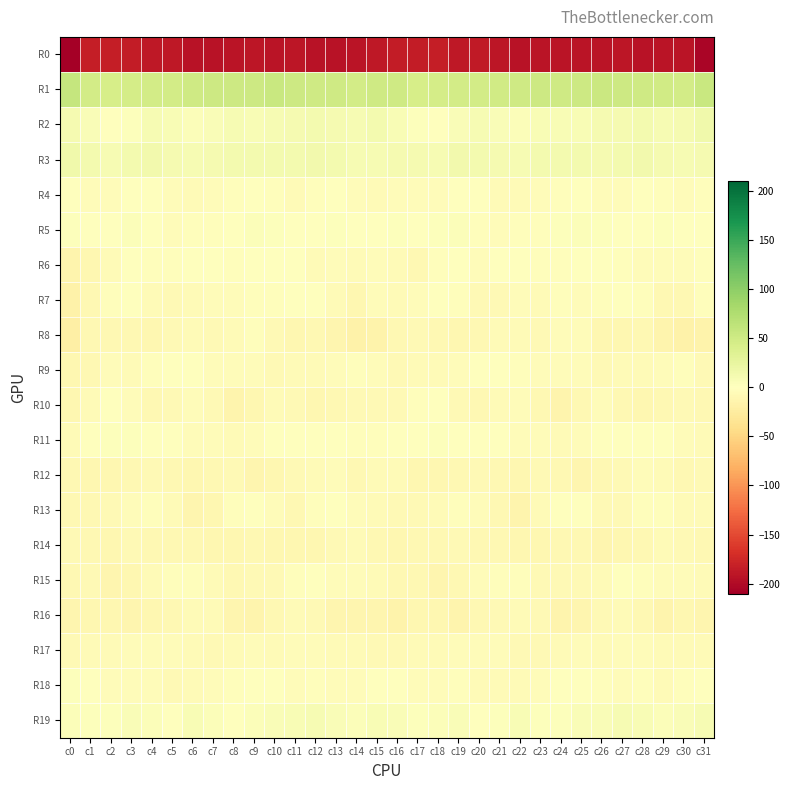

At c31, list the series in order from largest to smallest.

R1, R2, R3, R19, R18, R5, R4, R6, R7, R17, R13, R15, R11, R9, R12, R10, R14, R16, R8, R0